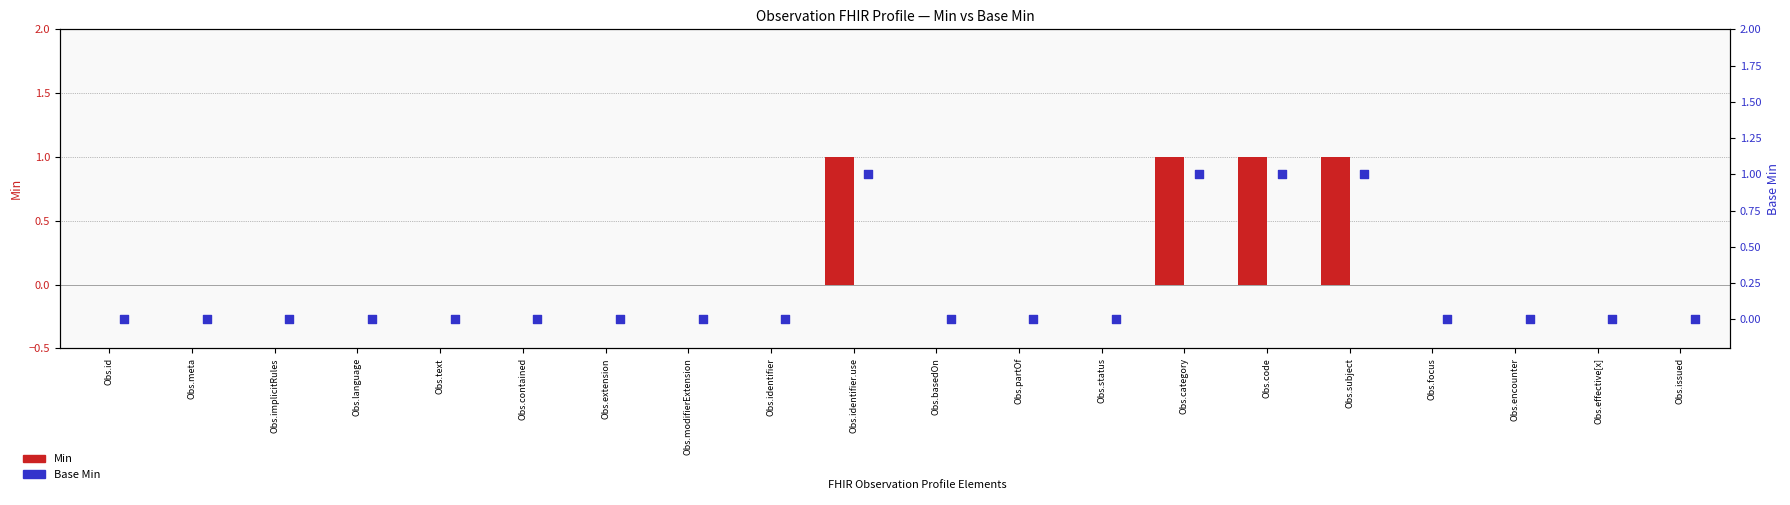

Which series contains the lowest Y value?

Min